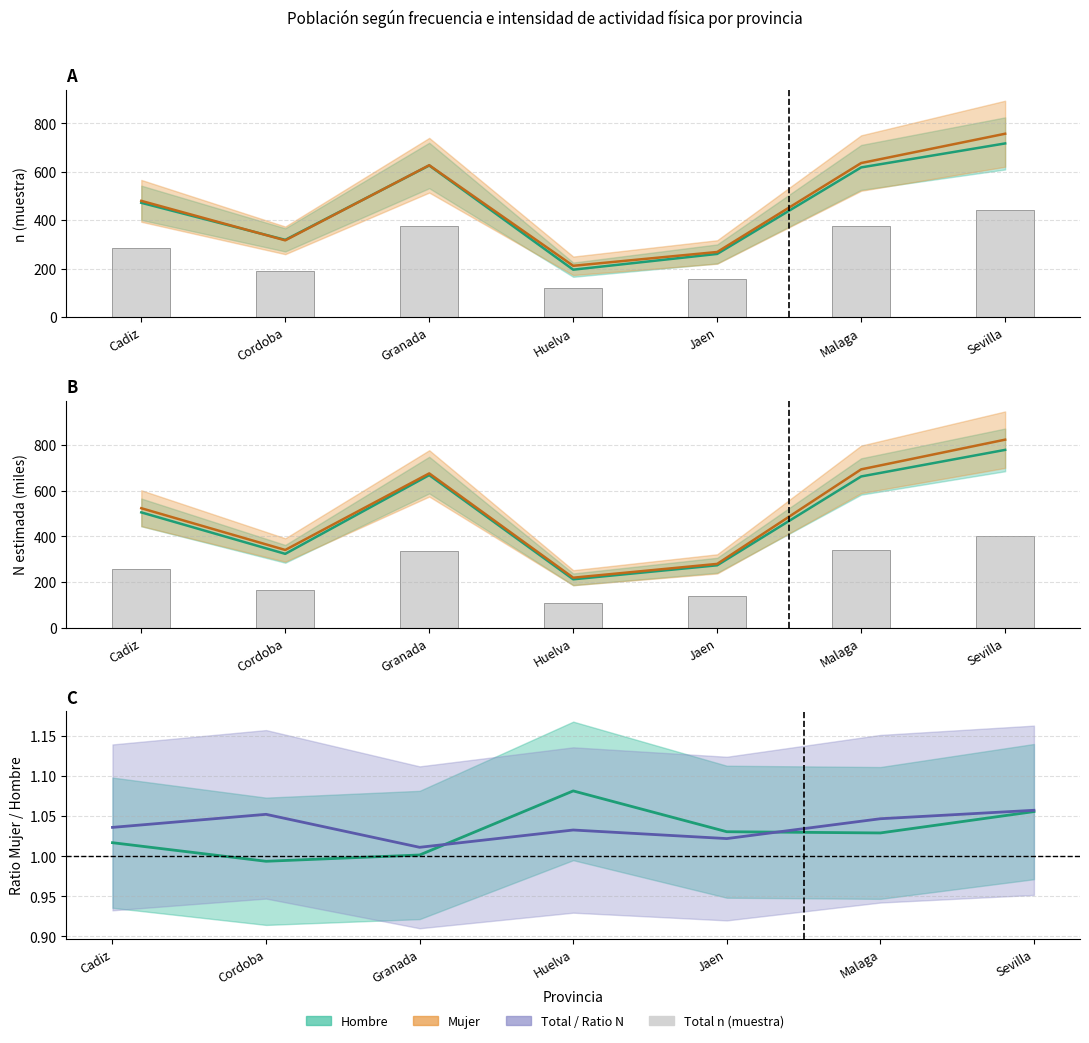

How many data points in Total N (estimada) are above 257?

4